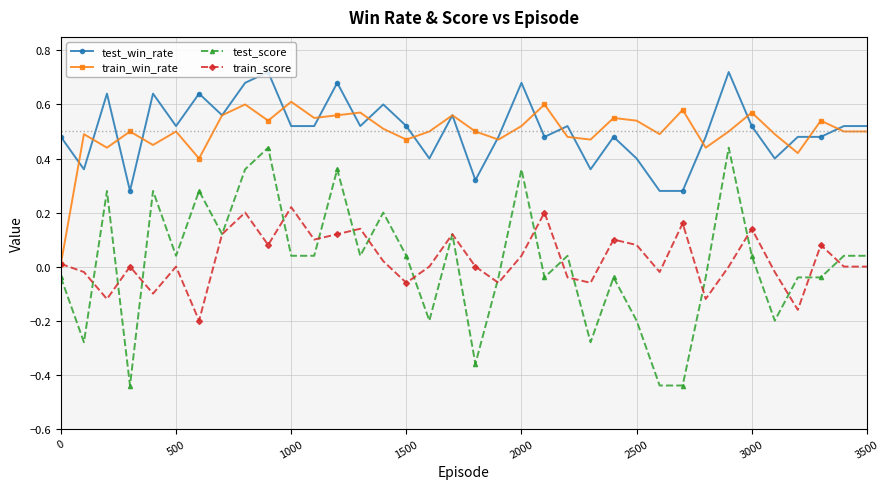

Which series has the largest range (max minus min)?

test_score